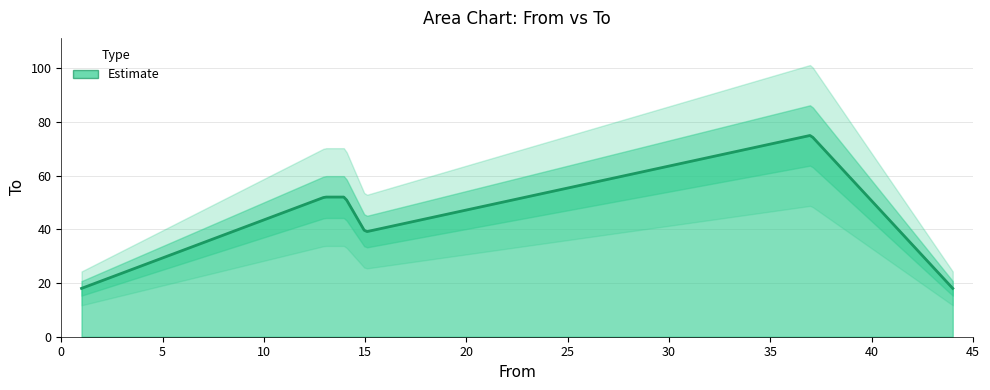

What is the sum of the values at 1 and 13?

70